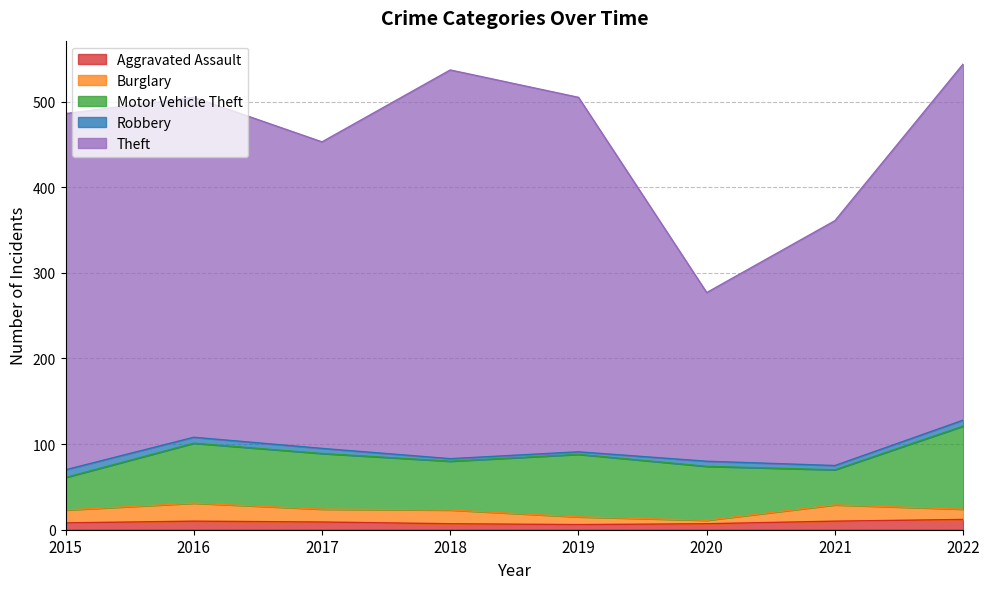

How many lines are shown in the chart?

5